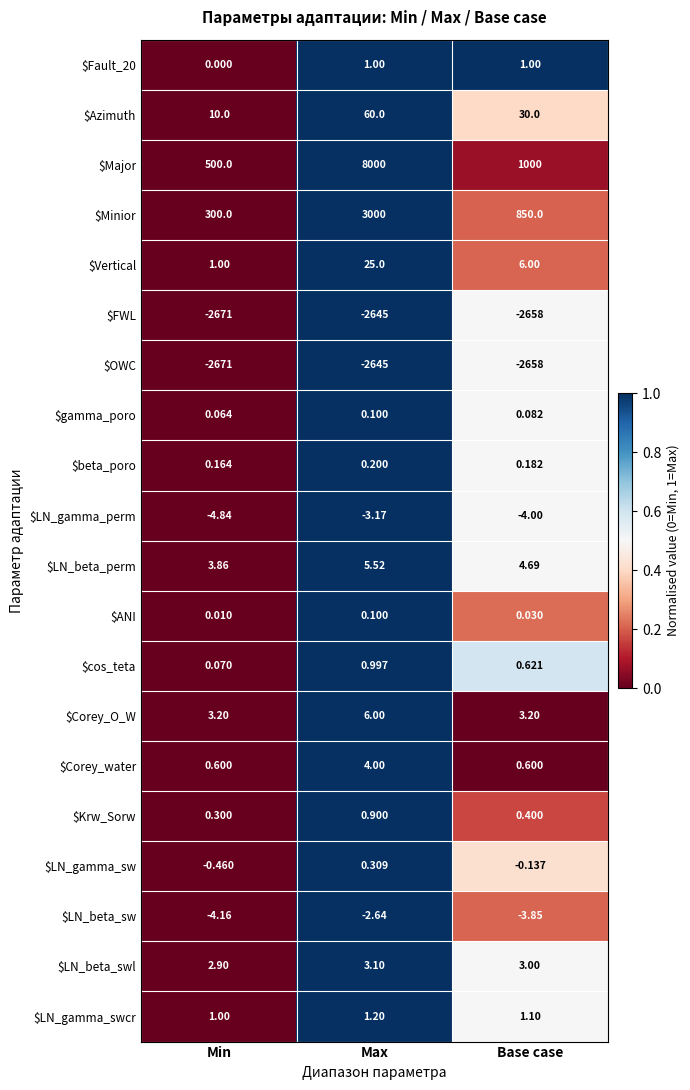

Which category has the highest value in the $Krw_Sorw series?

Max